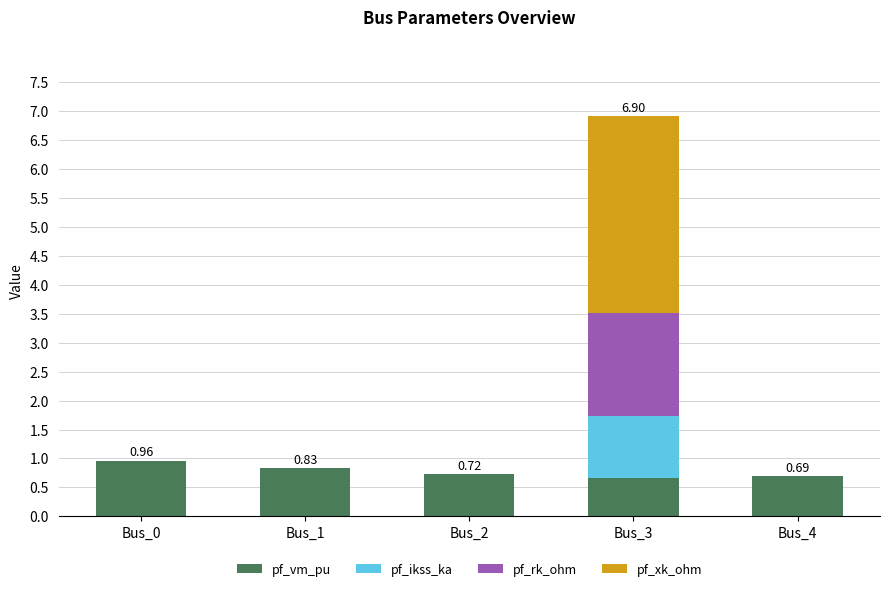

What is the sum of the pf_vm_pu values at Bus_3 and Bus_1?

1.5